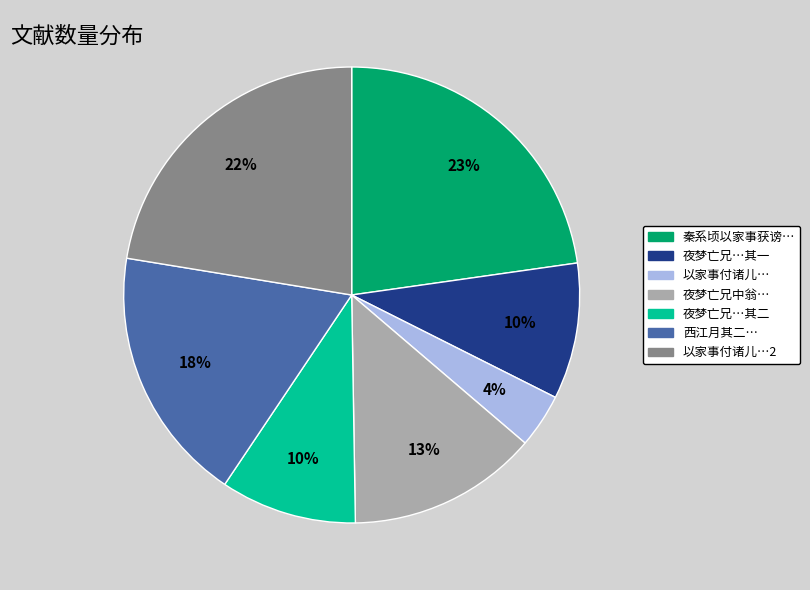

Is there a majority slice in this chart?

No